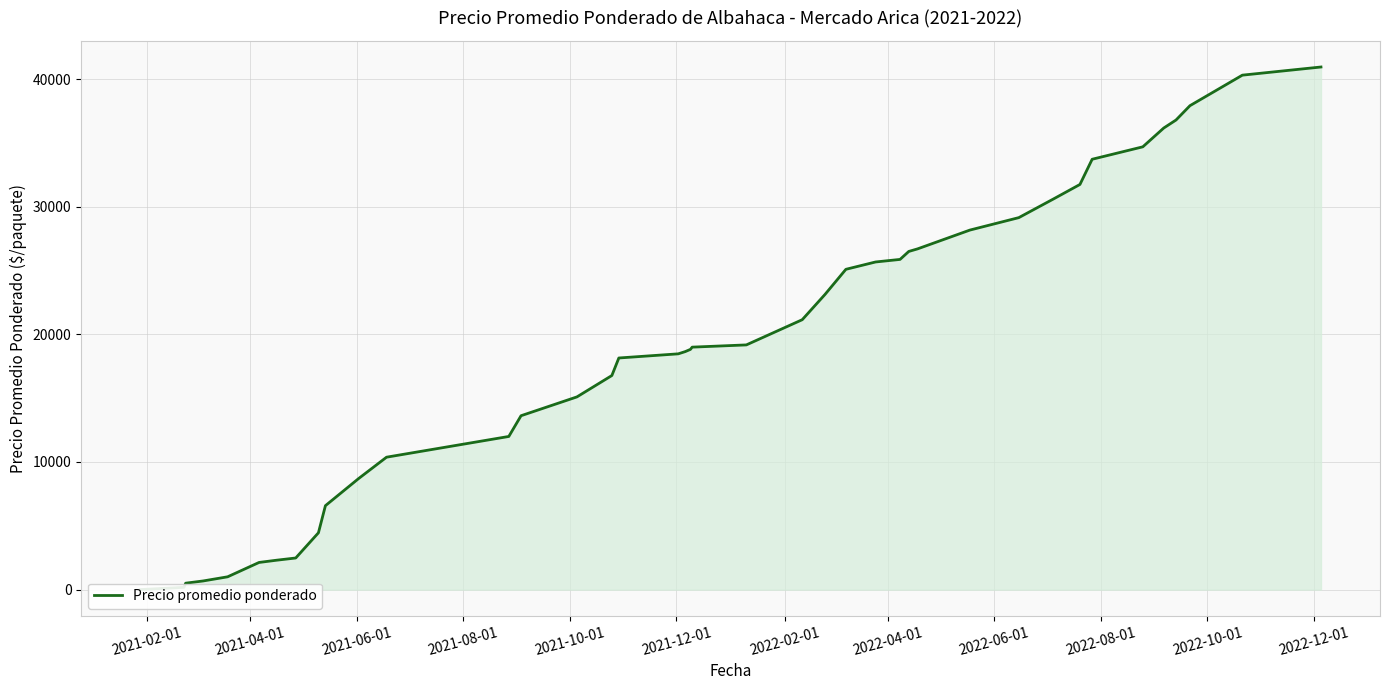

What is the difference between the maximum and minimum values?

40956